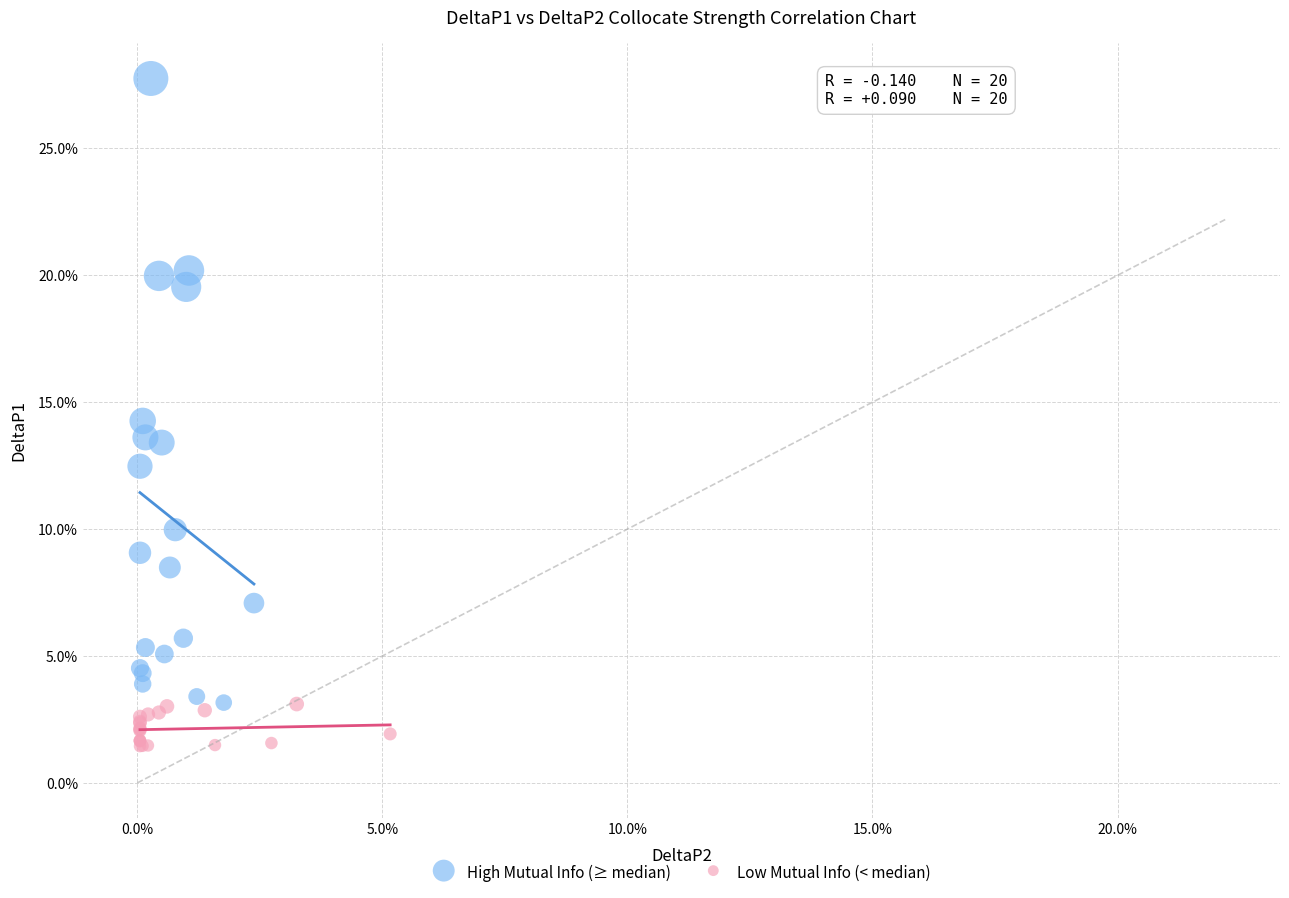

Which series contains the lowest Y value?

Low Mutual Info (< median)